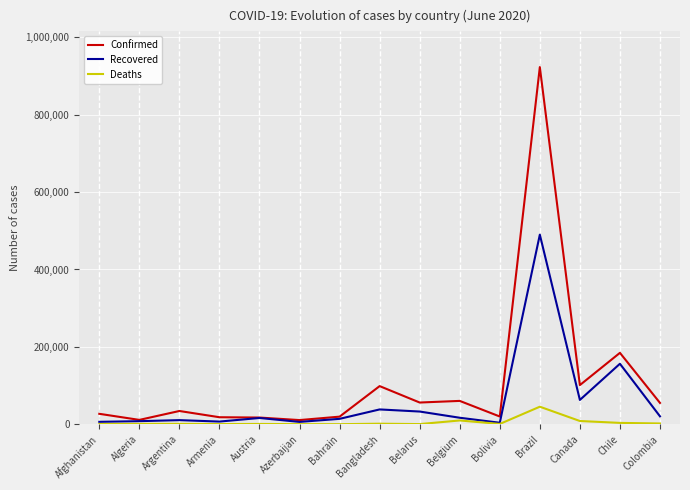

Is it true that Confirmed equals 49548 at Bangladesh?

False